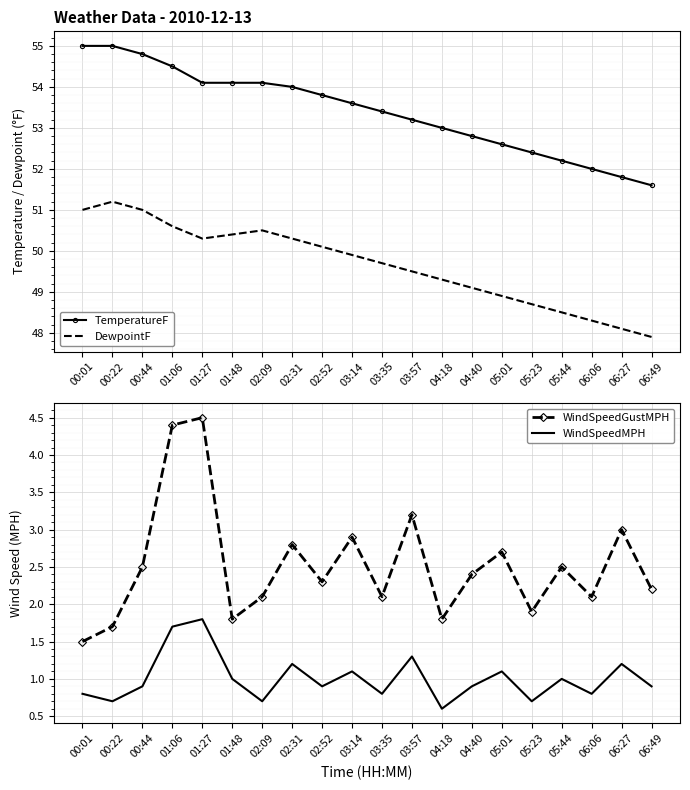

What is the spread (max minus min) of values at 02:52?

52.9